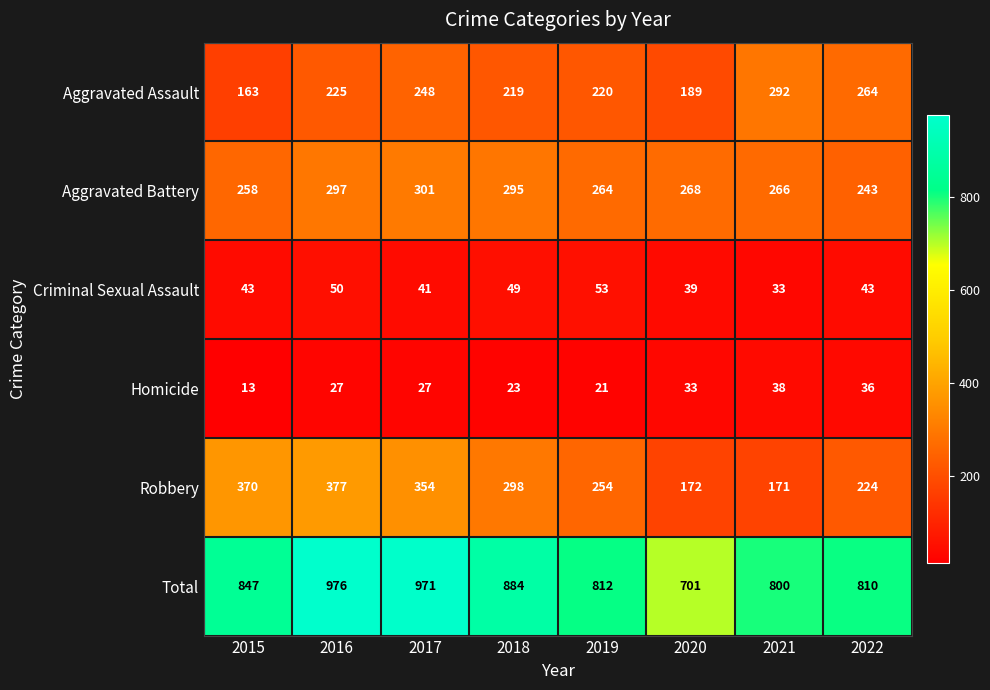

At how many categories does at least one series exceed 120?

8